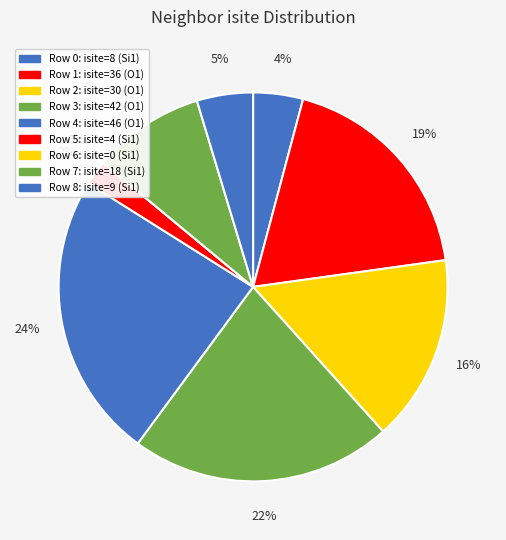

Rank the categories by value from highest to lowest.

4, 3, 1, 2, 7, 8, 0, 5, 6